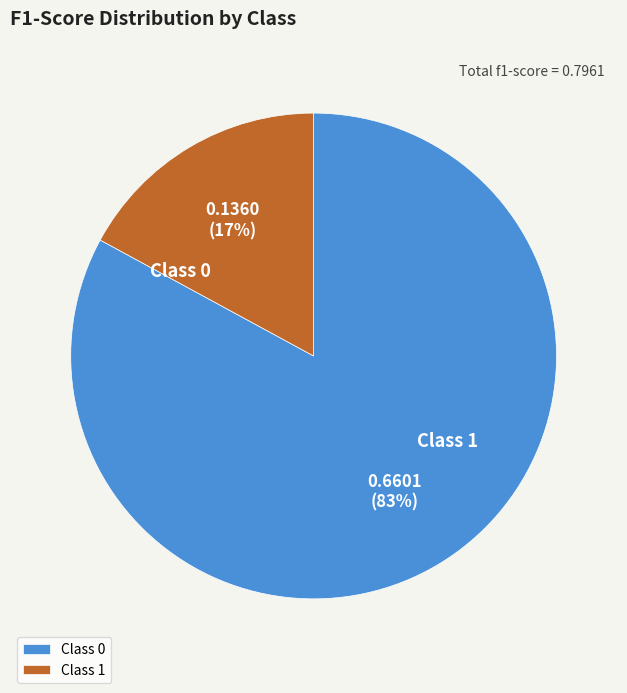

To the nearest percent, what is the average slice percentage?

50%